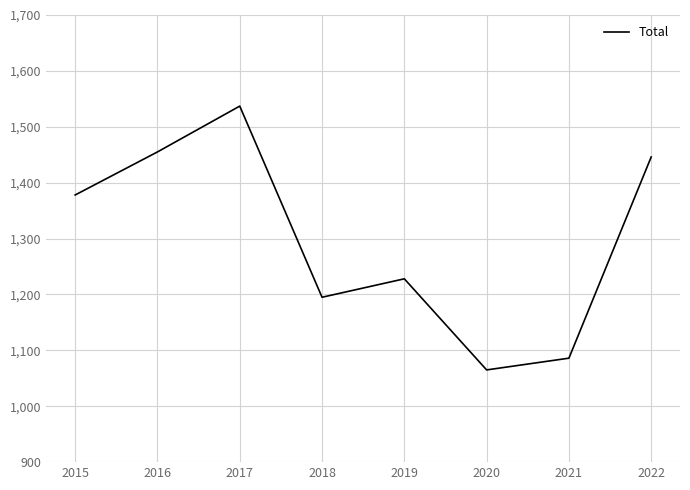

Does the chart have visible grid lines?

Yes